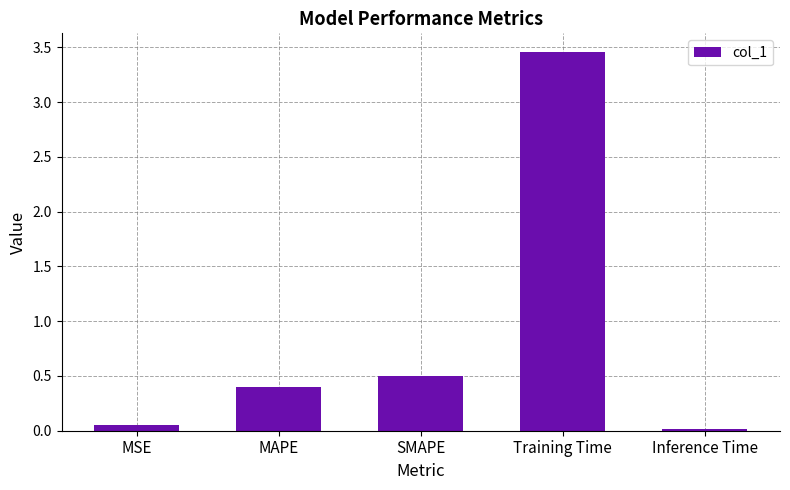

At which category does the chart reach its peak across all series?

Training Time